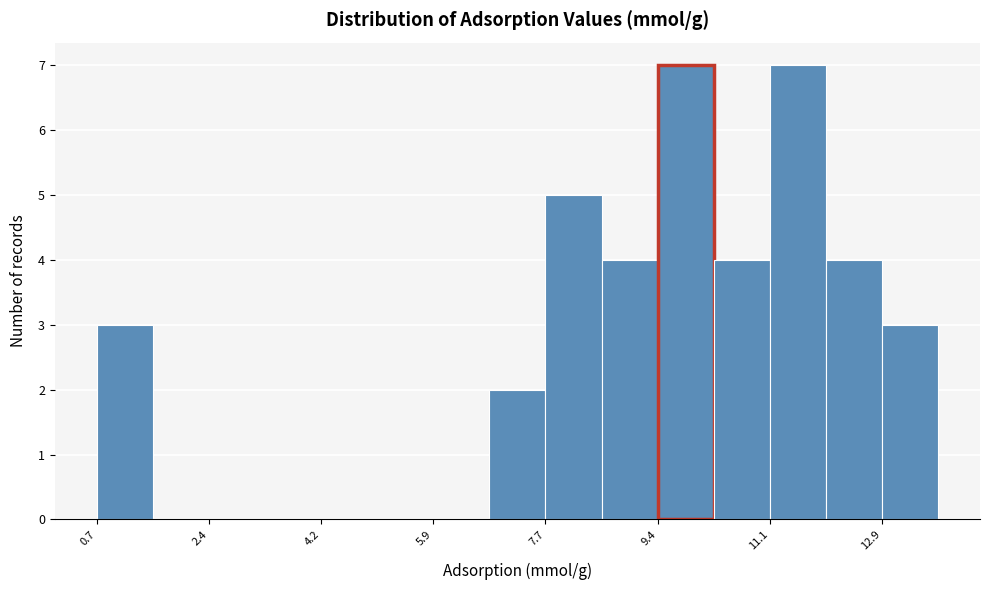

What is the height of the bar covering 6.8 to 7.6 on the x-axis? Neither the bar edges nor the heights are printed on the chart, so give them approximately, as read against the axes.

2